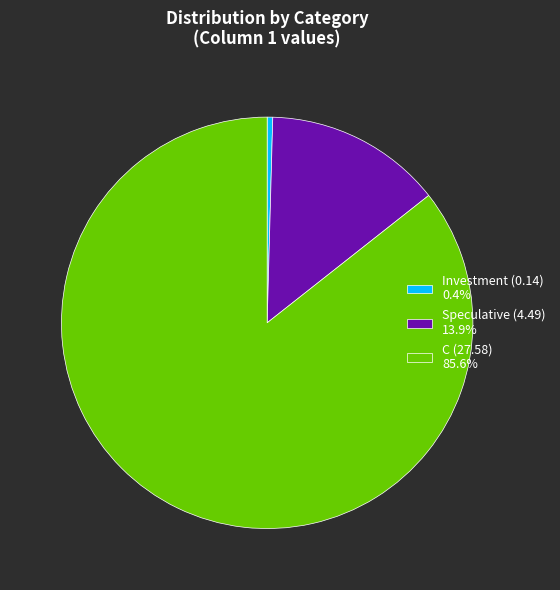

Combined, do Speculative (4.49) 13.9% and C (27.58) 85.6% account for over 50%?

Yes